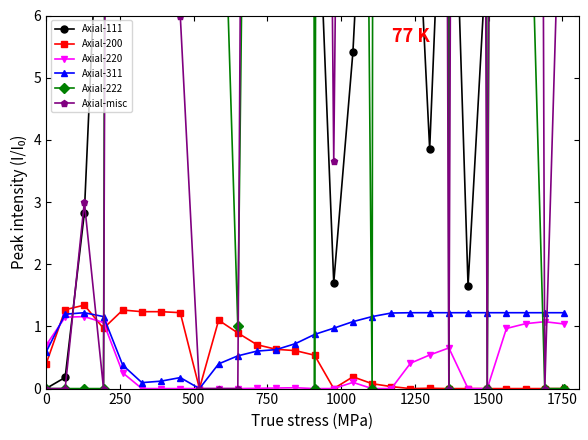

What is the maximum value for Axial-311?

1.2